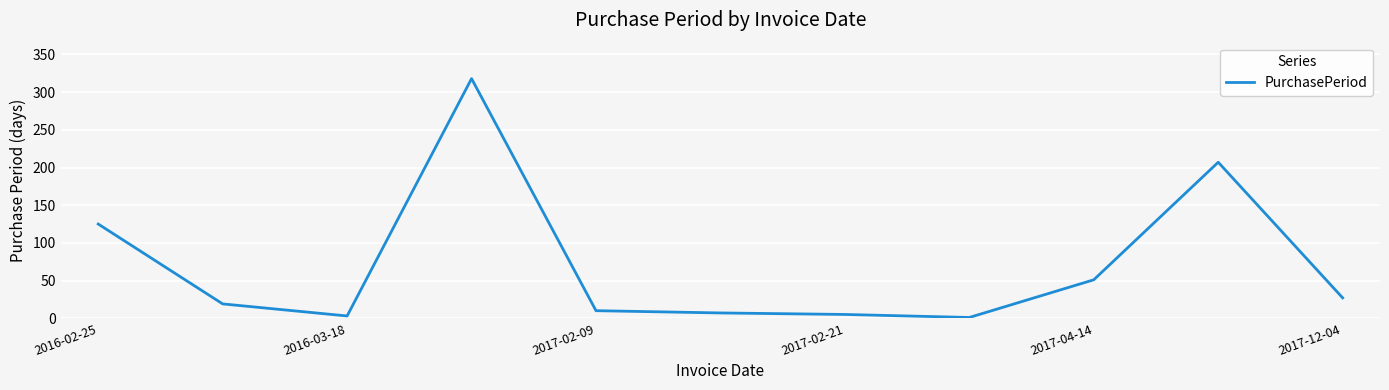

What is the greatest value displayed?

318